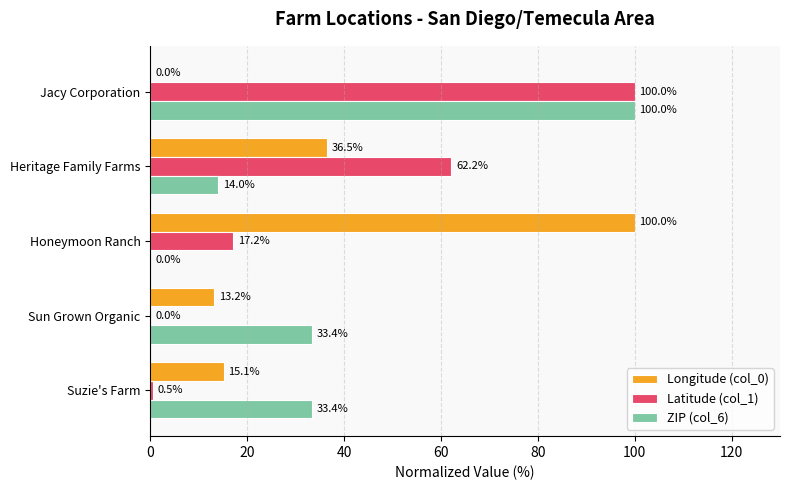

What is the sum of all ZIP (col_6) values?

180.8